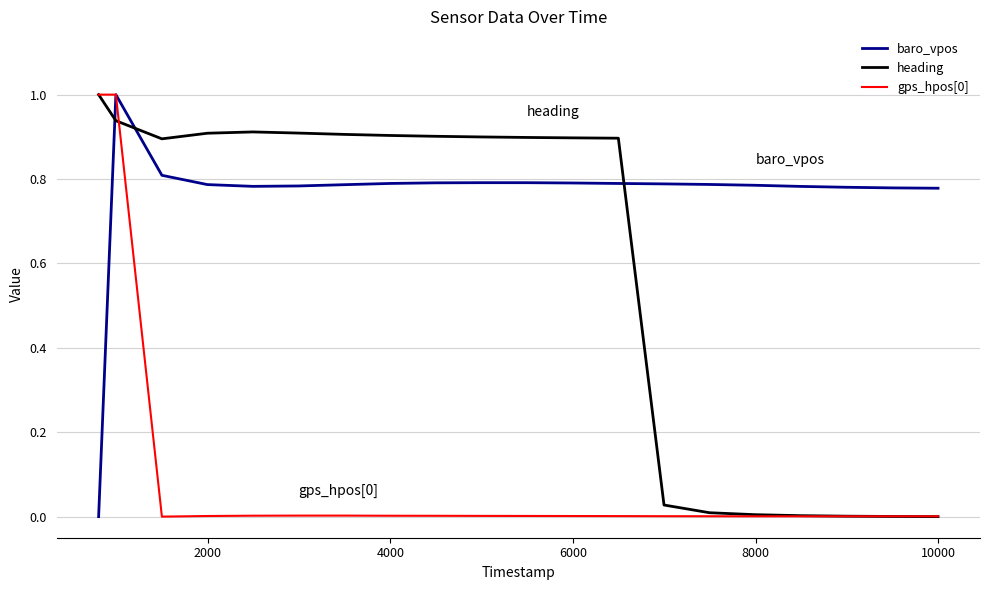

Which series has the largest total across all categories?

baro_vpos